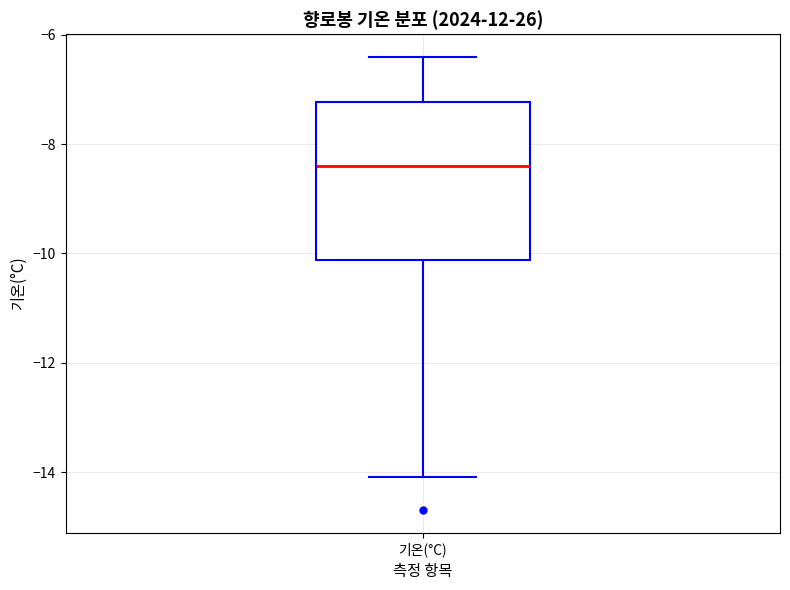

Transcribe this box plot: give where the median line is, the range the box spans, and where the two whiskers end, as read against the y-axis. The values are not printed on the chart, so give them approximately, as read against the axis.

median -8.4, box -10.2 to -7.2, whiskers -14.0 to -6.4